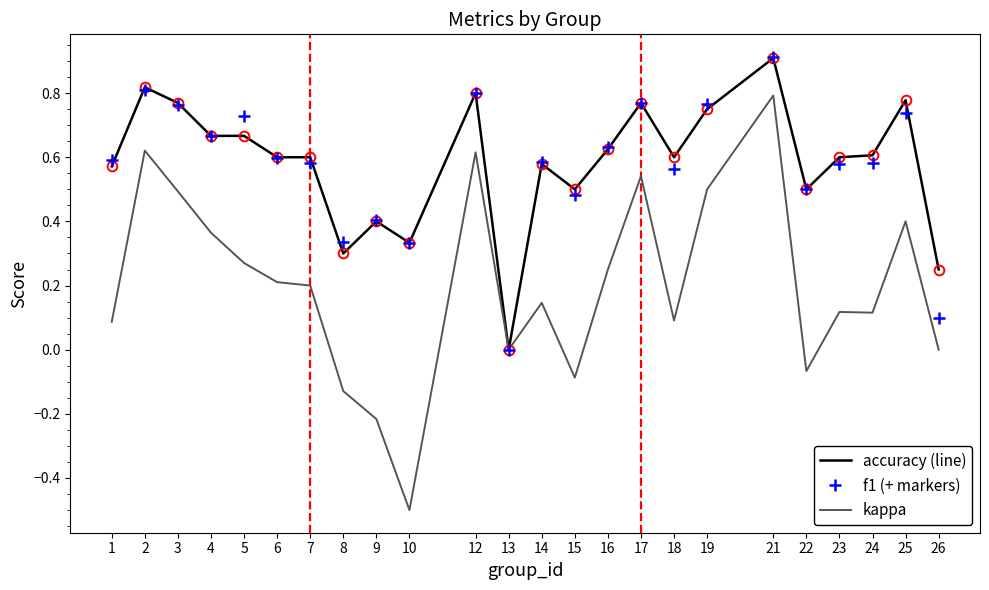

At which category is the sum across all series the highest?

21